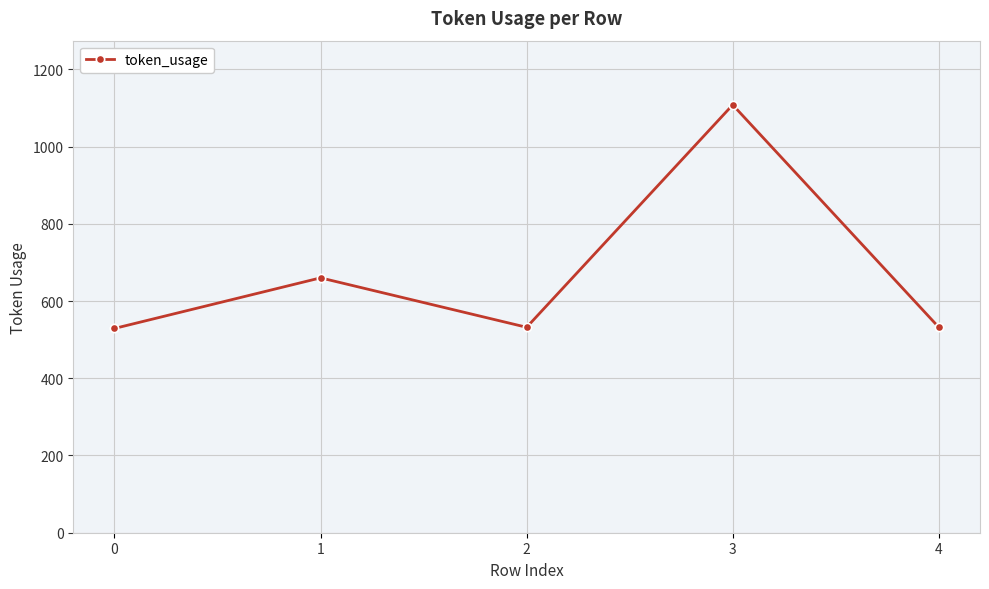

How many interior local valleys (lower than both neighbors) does the data have?

1